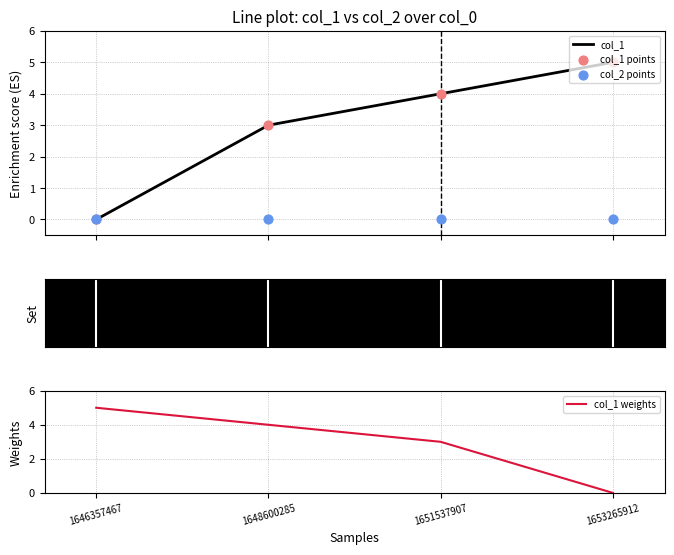

What is the total value across all series at 1648600285?

10